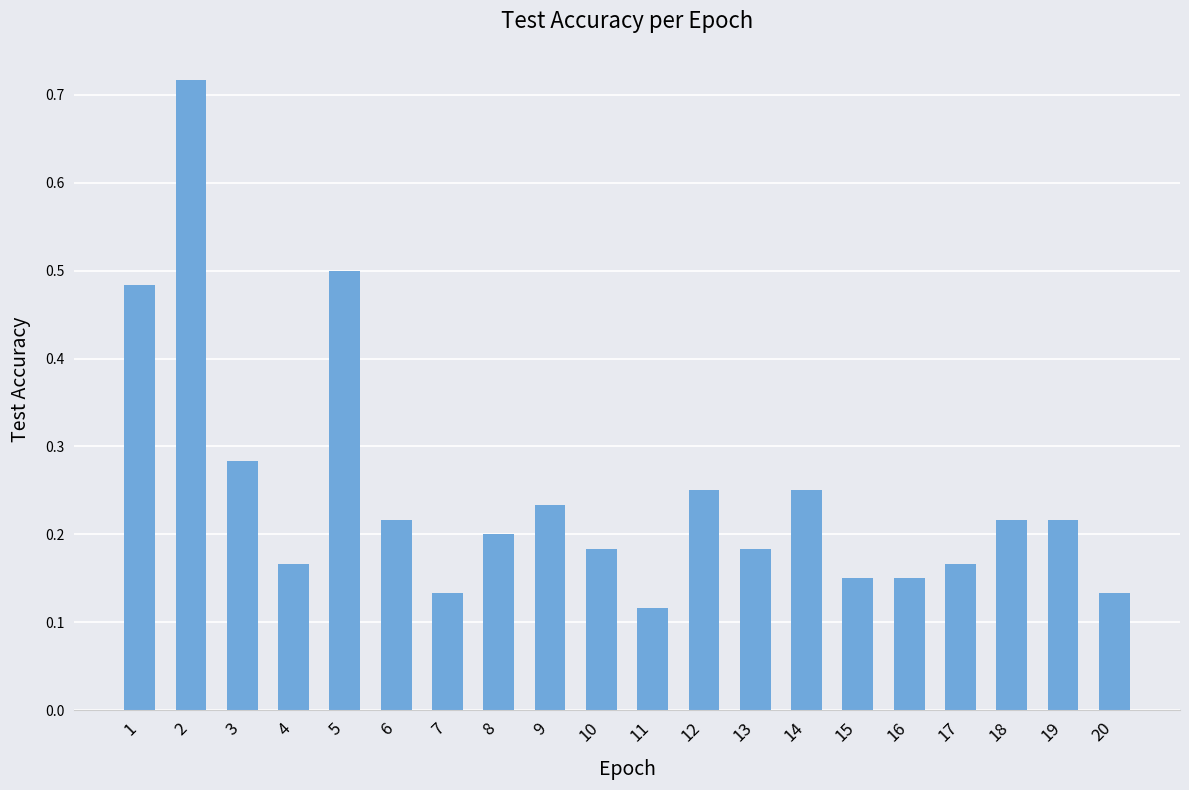

Where is the data nearest to the value 0?

11